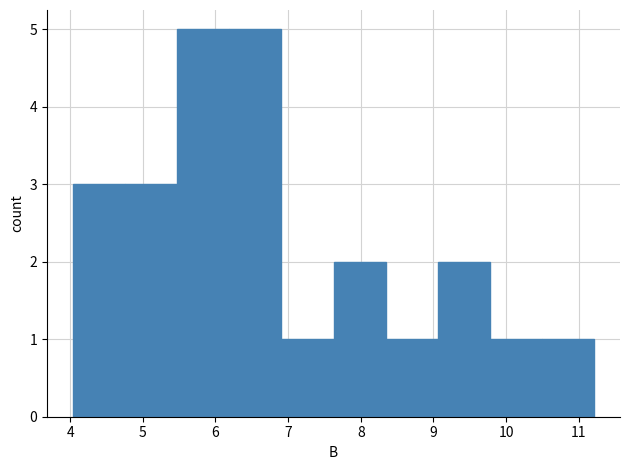

Reading left to right, list every bar in this chart as the range it spans on the x-axis followed by its height. Neither the bar edges nor the heights are printed on the chart, so give them approximately, as read against the axes.

4.0 to 4.8: 3
4.8 to 5.5: 3
5.5 to 6.2: 5
6.2 to 6.9: 5
6.9 to 7.6: 1
7.6 to 8.3: 2
8.3 to 9.1: 1
9.1 to 9.8: 2
9.8 to 10.5: 1
10.5 to 11.2: 1